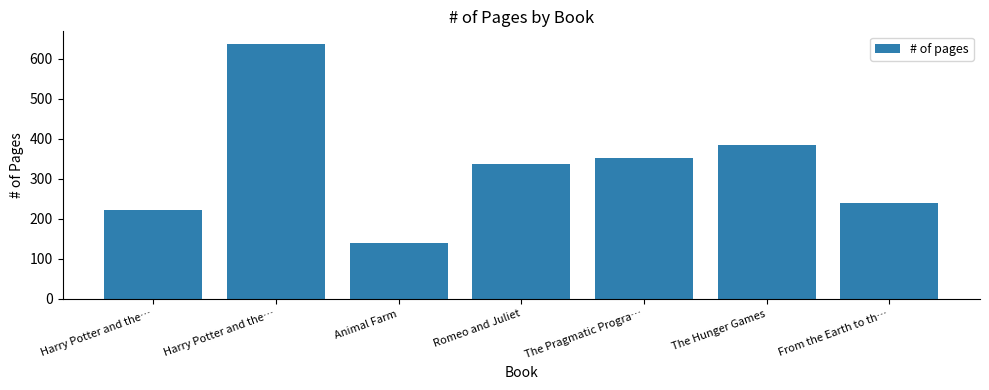

How many distinct data groups are displayed?

1